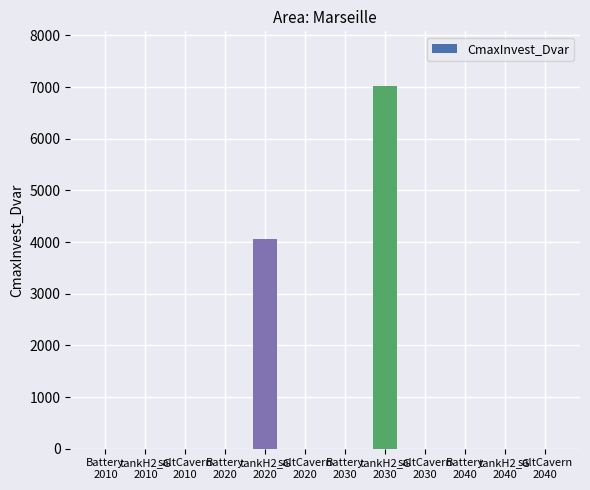

True or false: the data shows 0.0 at saltCavern
2010.

True